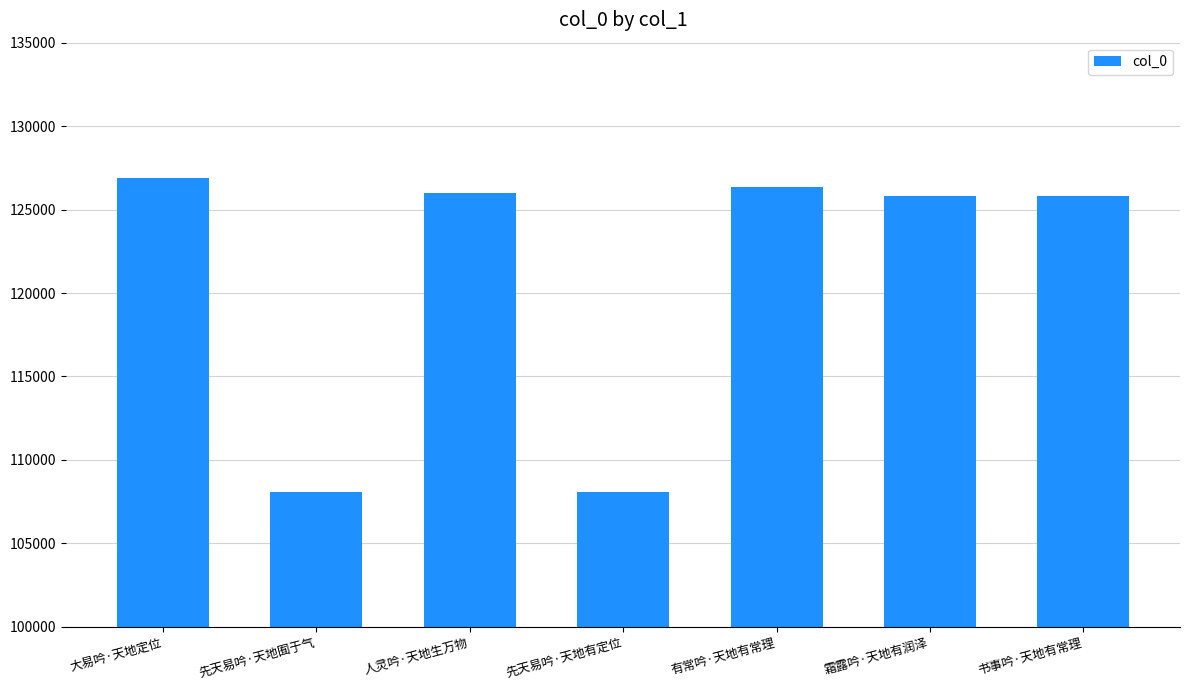

At which category does the chart reach its peak across all series?

大易吟·天地定位